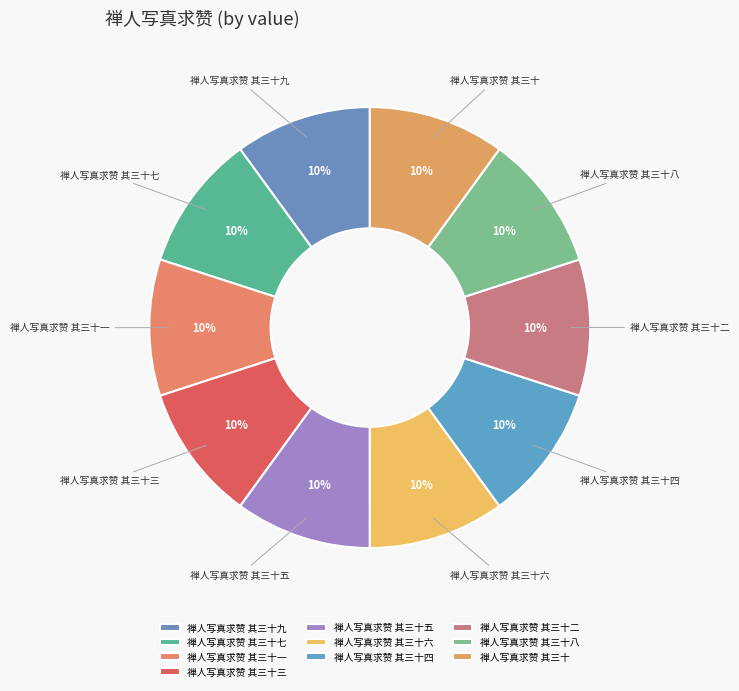

Does any single category account for the majority?

No